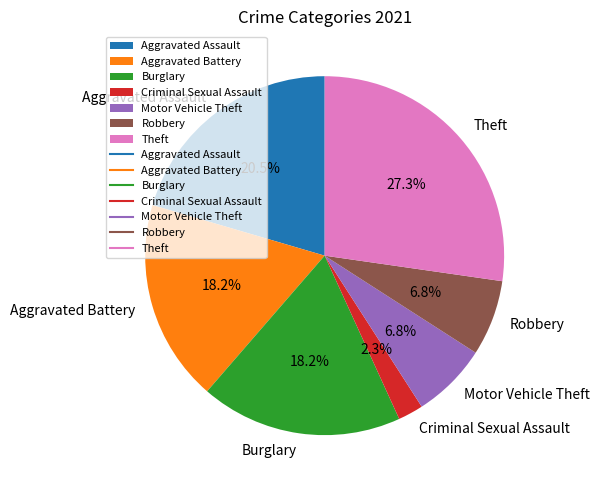

Is Theft the majority of the pie?

No